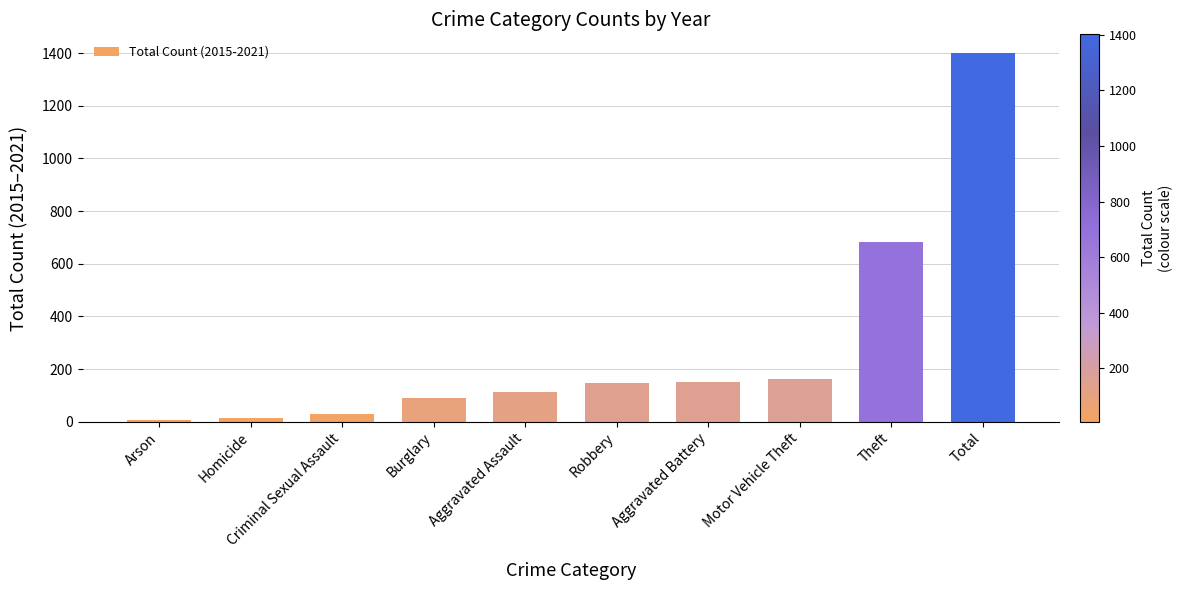

What is the difference between the maximum and minimum values?

1393